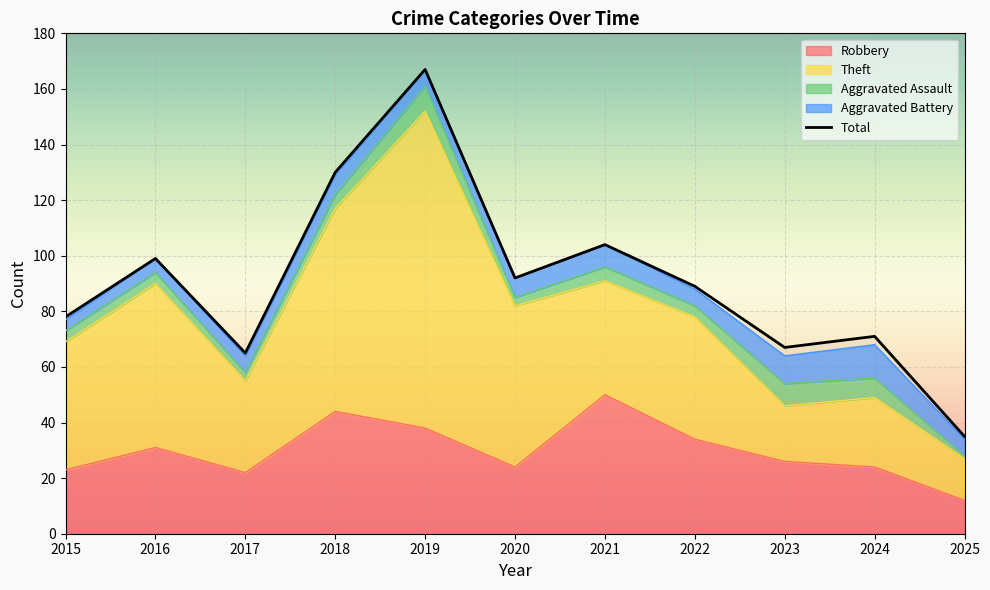

Read the Aggravated Assault value at 2019.

9